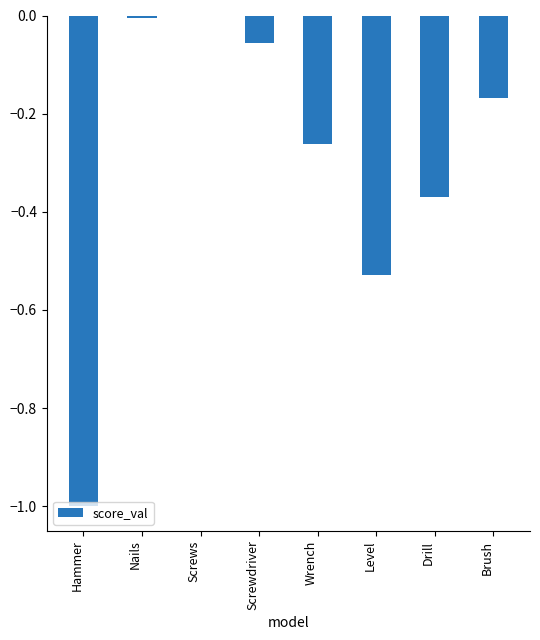

Which has a higher value, Brush or Level?

Brush